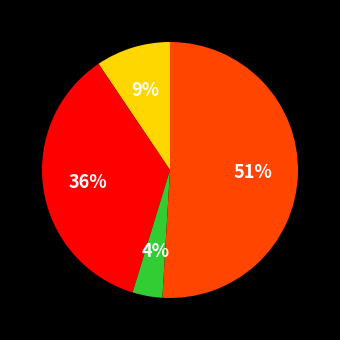

To the nearest percent, what is the average slice percentage?

25%